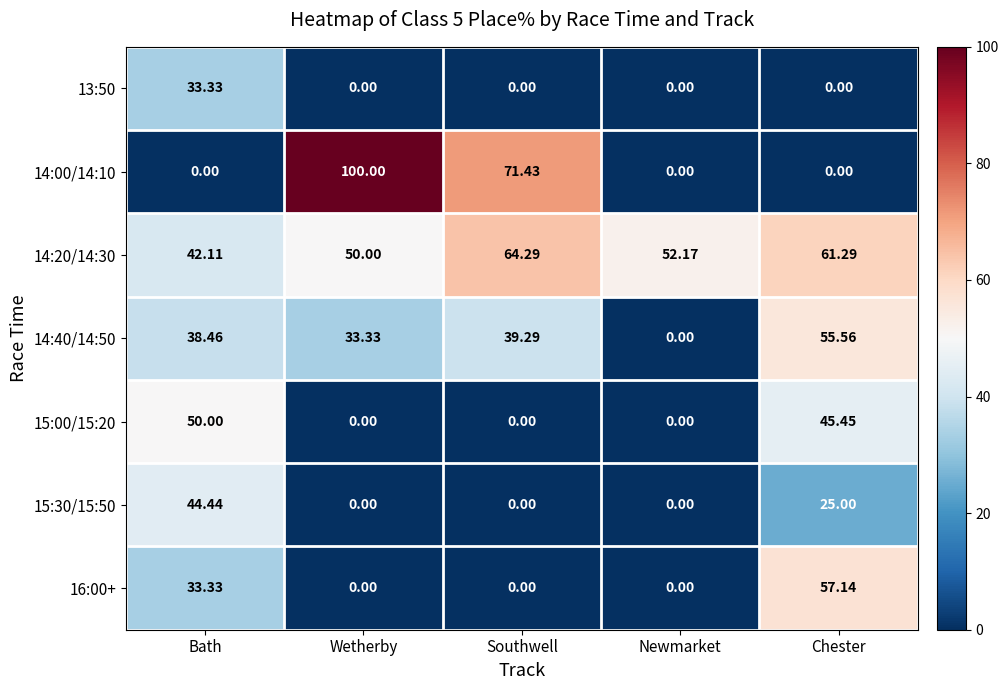

Where is 14:20/14:30 nearest to the value 53?

Newmarket